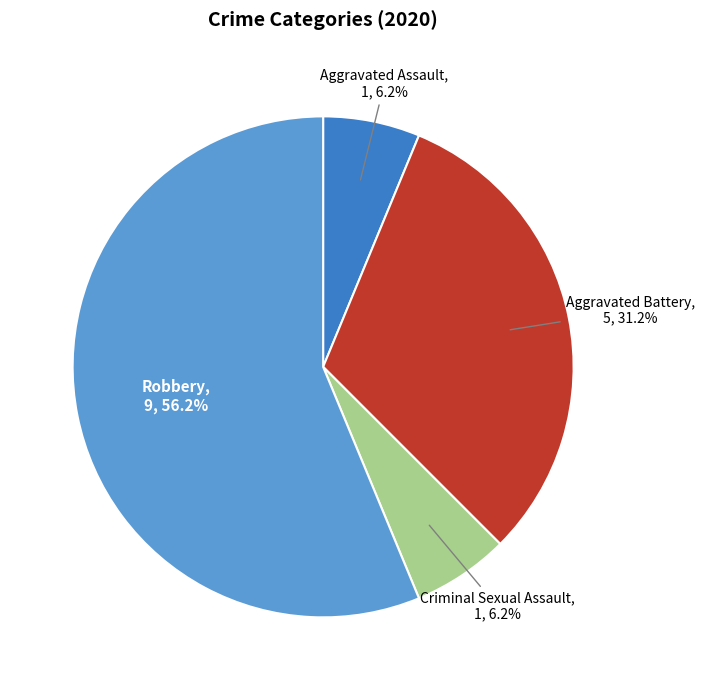

Is there any slice that represents more than half of the pie?

Yes